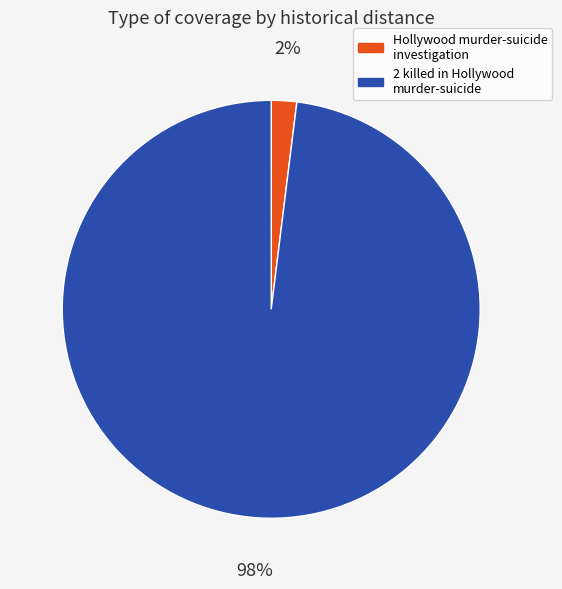

Which has a higher value, 2 killed in Hollywood murder-suicide or Hollywood murder-suicide investigation?

2 killed in Hollywood murder-suicide